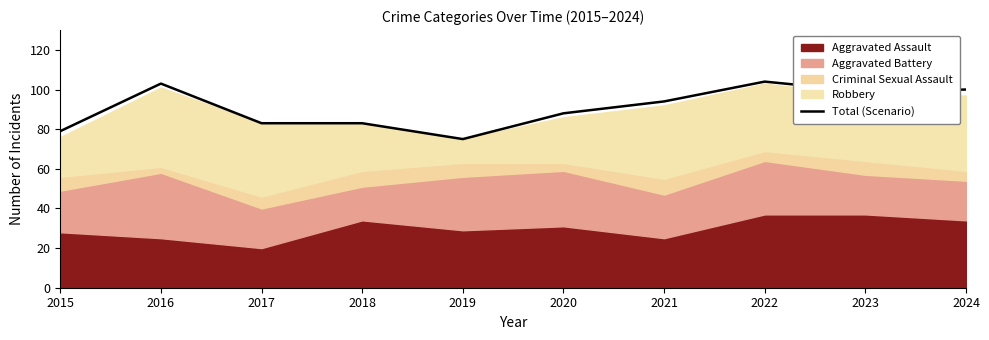

What is the smallest value displayed?

75